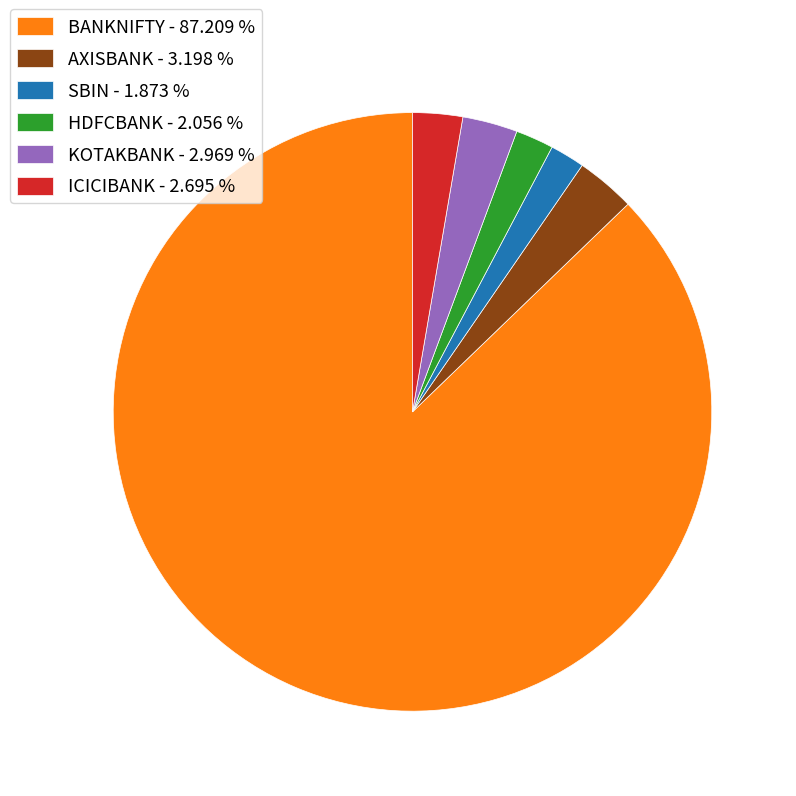

What is the ratio of the value at HDFCBANK - 2.056 % to the value at SBIN - 1.873 %?

1.1